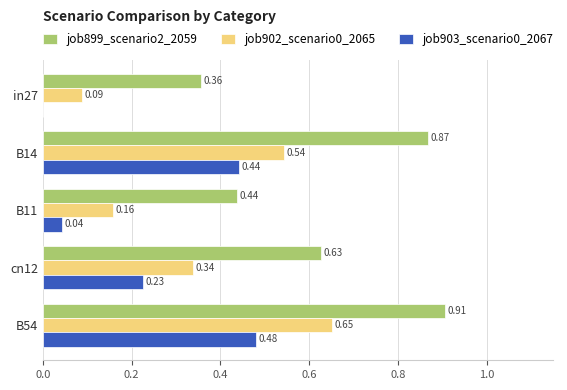

Is the value of job903_scenario0_2067 at in27 greater than the value of job902_scenario0_2065 at in27?

No